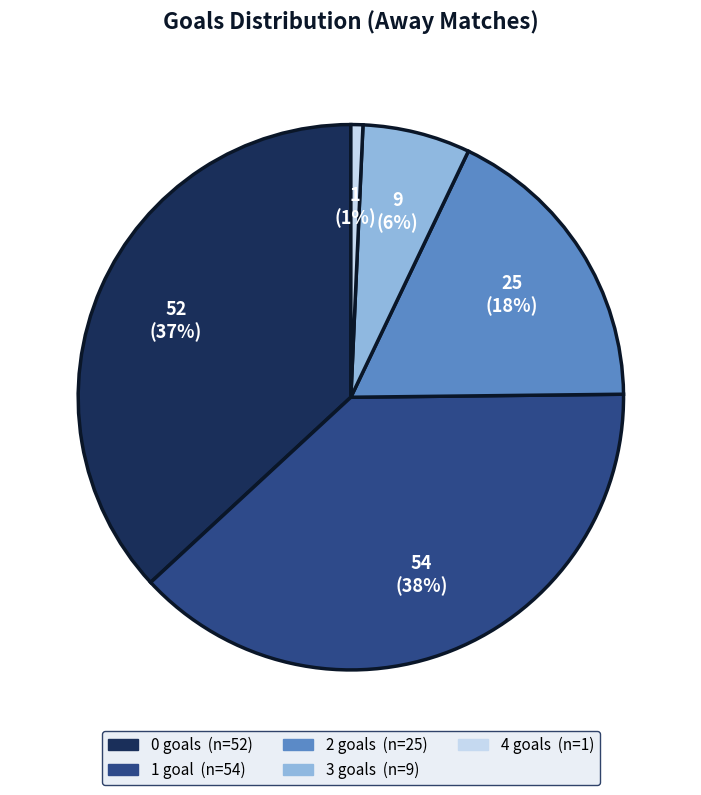

To the nearest percent, what is the average slice percentage?

20%